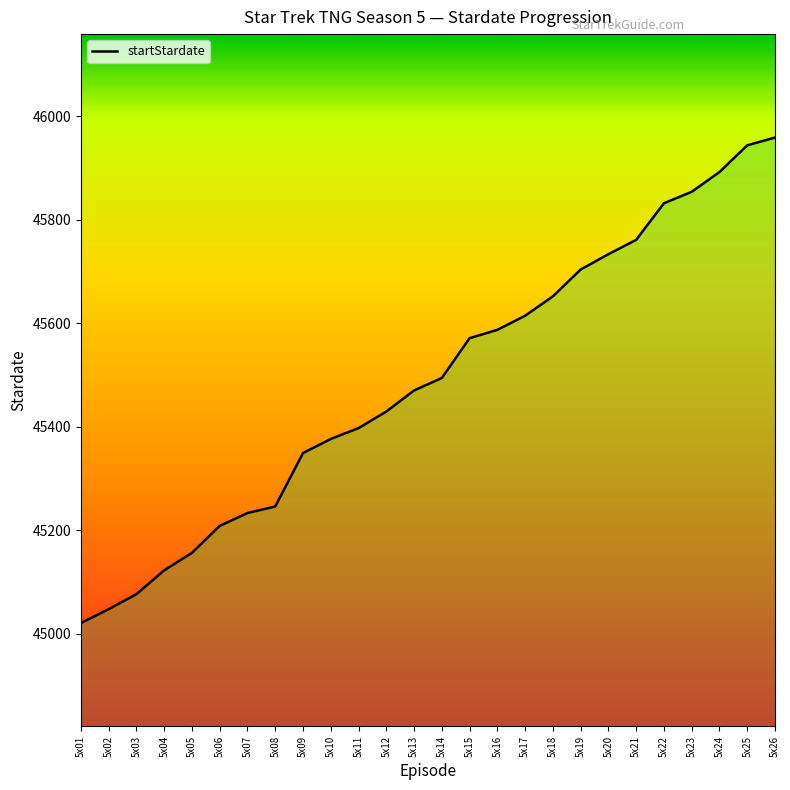

How many distinct data groups are displayed?

1